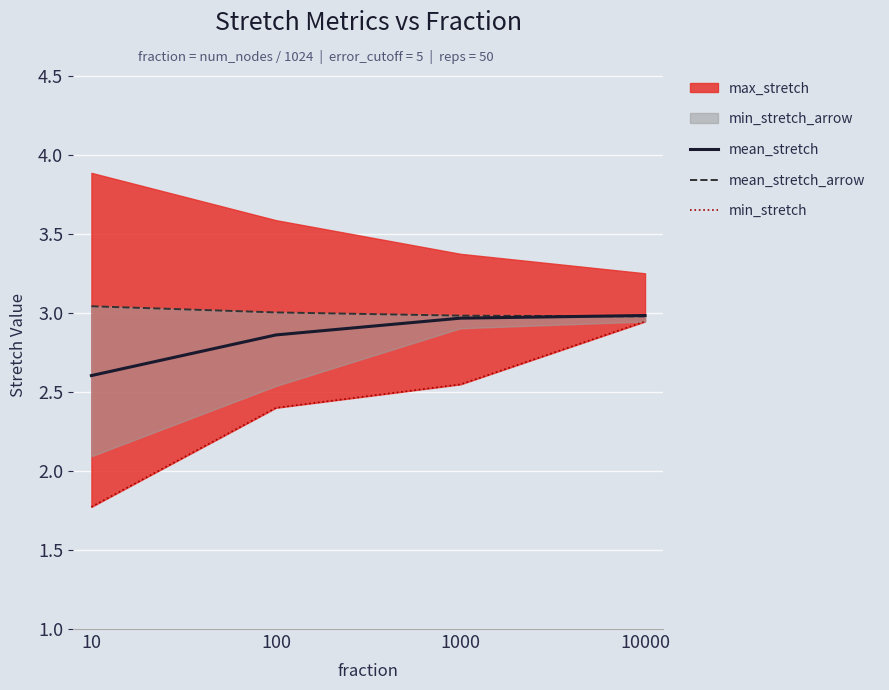

True or false: mean_stretch and mean_stretch_arrow intersect in this chart.

True